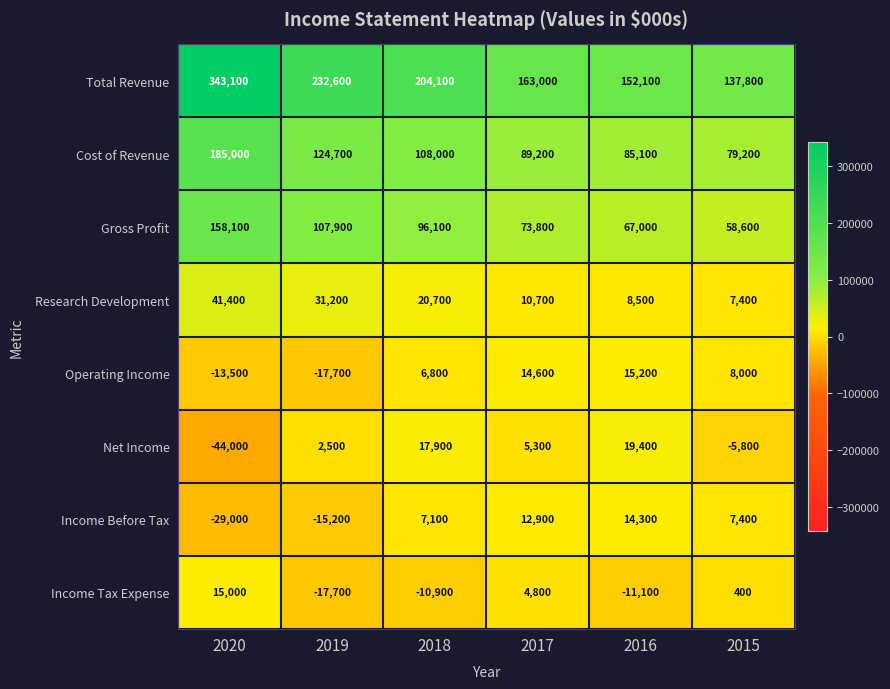

At which category does the chart reach its peak across all series?

2020